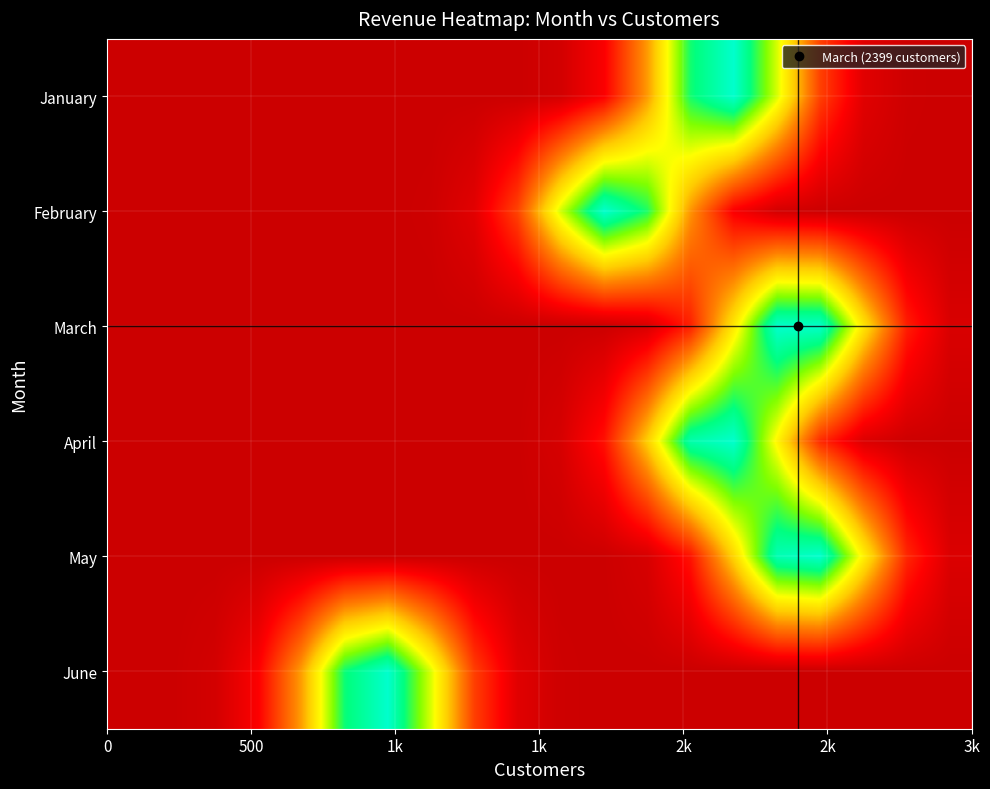

Reading right to left, what are all the values shown in this chart?

January: 0.0	0.0	0.1	0.3	0.7	1.0	0.9	0.4	0.1	0.0	0.0	0.0	0.0	0.0	0.0	0.0	0.0	0.0	0.0	0.0
February: 0.0	0.0	0.0	0.0	0.0	0.1	0.4	0.8	1.0	0.7	0.3	0.1	0.0	0.0	0.0	0.0	0.0	0.0	0.0	0.0
March: 0.0	0.2	0.6	1.0	1.0	0.6	0.2	0.0	0.0	0.0	0.0	0.0	0.0	0.0	0.0	0.0	0.0	0.0	0.0	0.0
April: 0.0	0.0	0.0	0.2	0.6	1.0	0.9	0.5	0.2	0.0	0.0	0.0	0.0	0.0	0.0	0.0	0.0	0.0	0.0	0.0
May: 0.0	0.2	0.6	1.0	1.0	0.5	0.2	0.0	0.0	0.0	0.0	0.0	0.0	0.0	0.0	0.0	0.0	0.0	0.0	0.0
June: 0.0	0.0	0.0	0.0	0.0	0.0	0.0	0.0	0.0	0.0	0.1	0.2	0.7	1.0	0.9	0.4	0.1	0.0	0.0	0.0